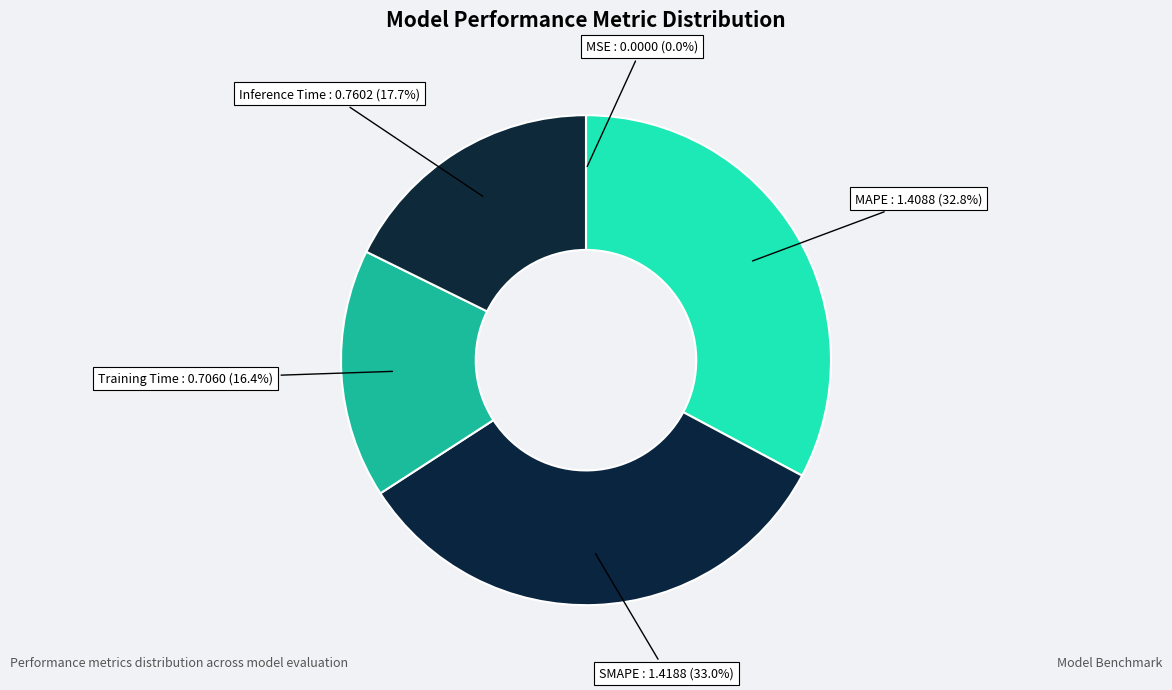

Does any single category account for the majority?

No